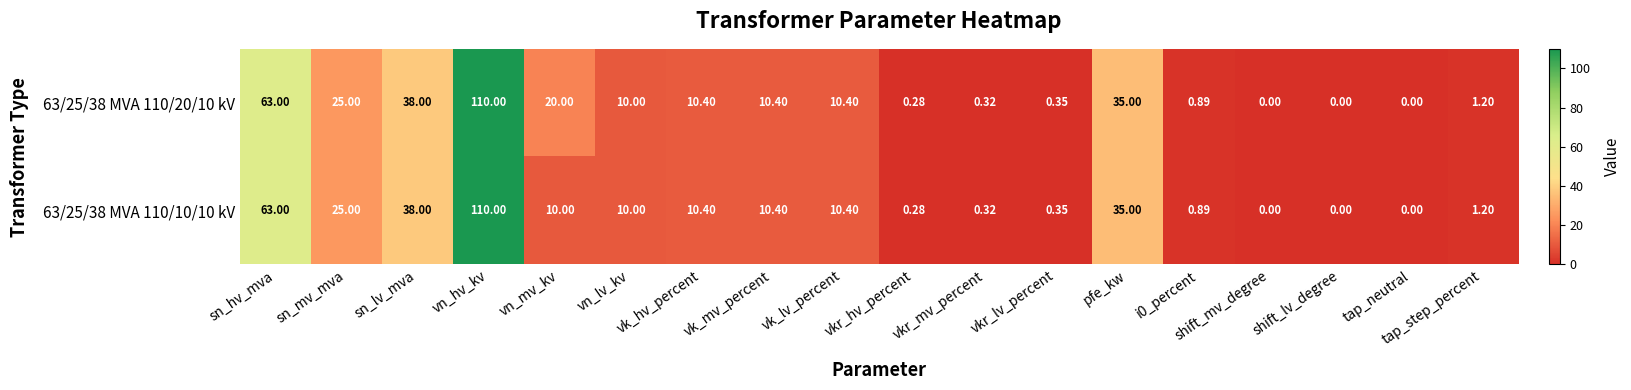

Where does the 63/25/38 MVA 110/10/10 kV series first go above 10?

sn_hv_mva